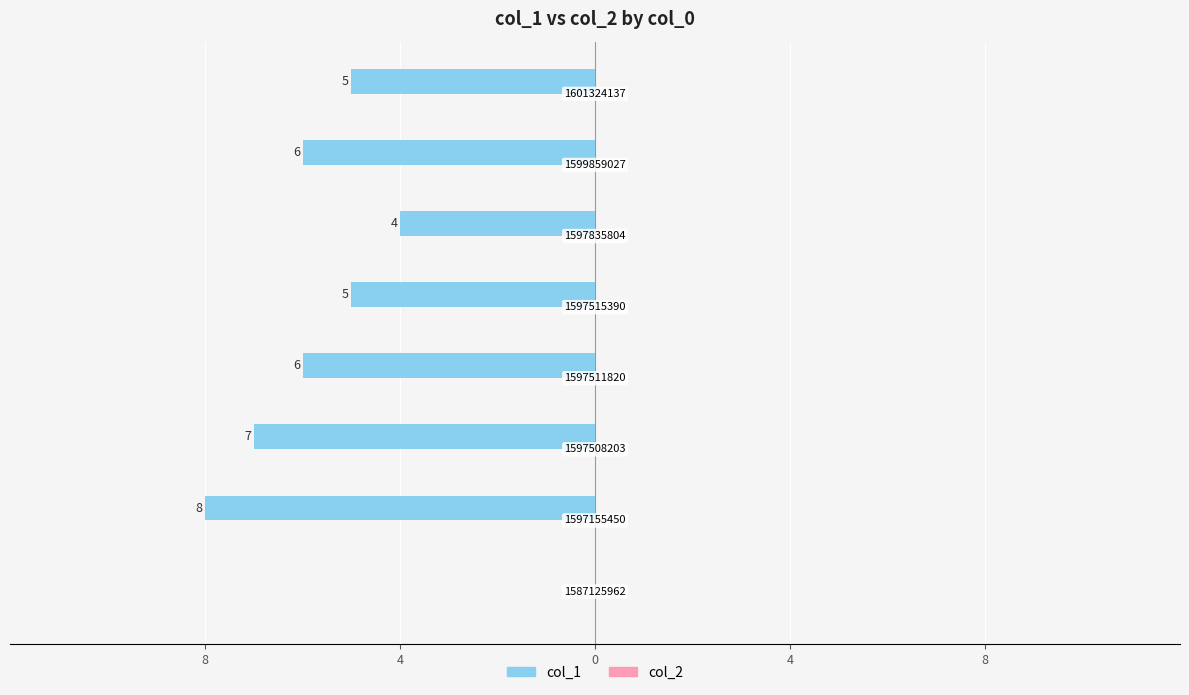

Are the bars horizontal?

Yes